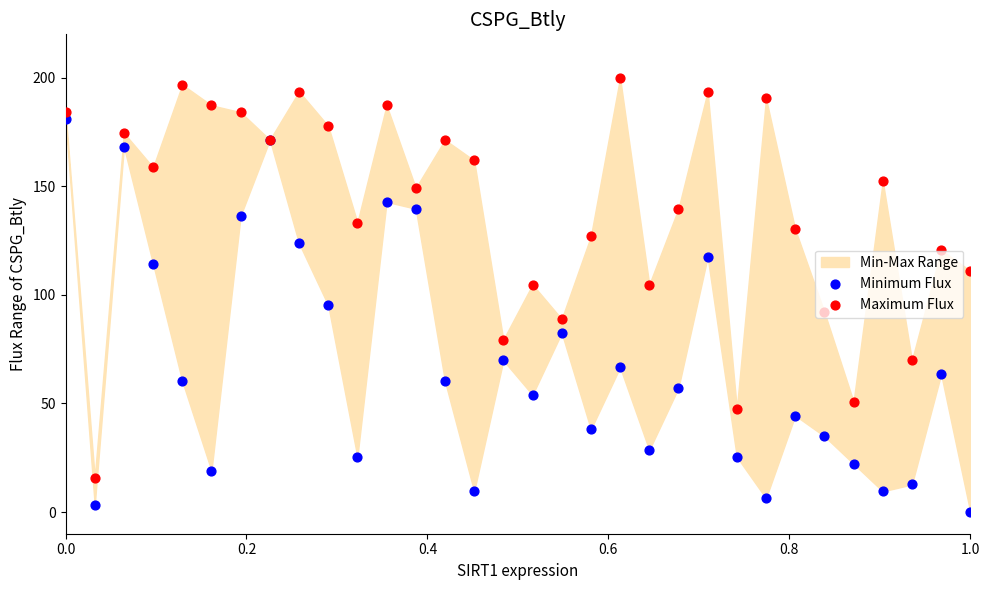

Which series contains the lowest Y value?

Minimum Flux